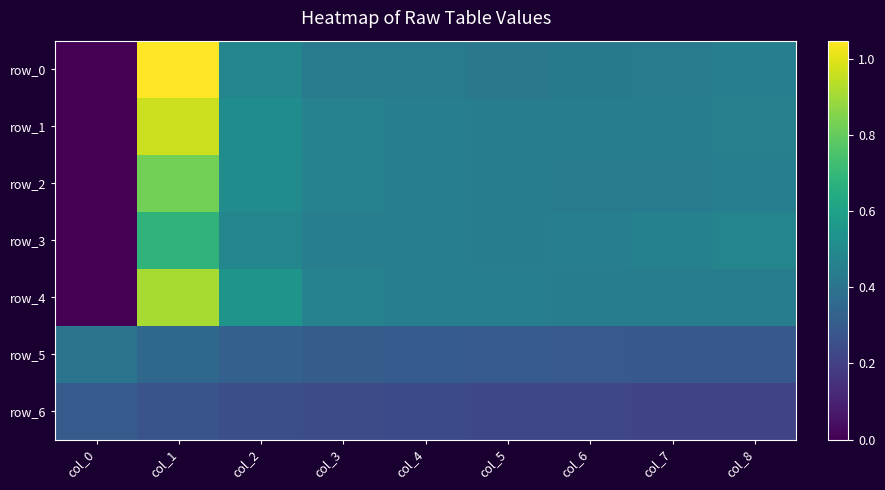

Which series has the largest total across all categories?

row_1